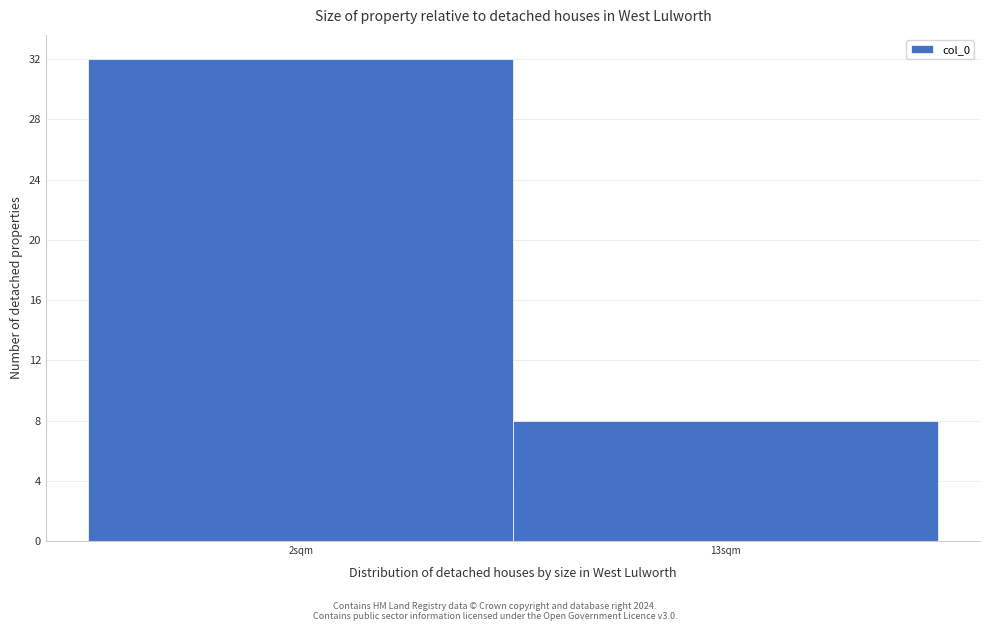

Reading left to right, extract all data points from this chart.

32	8